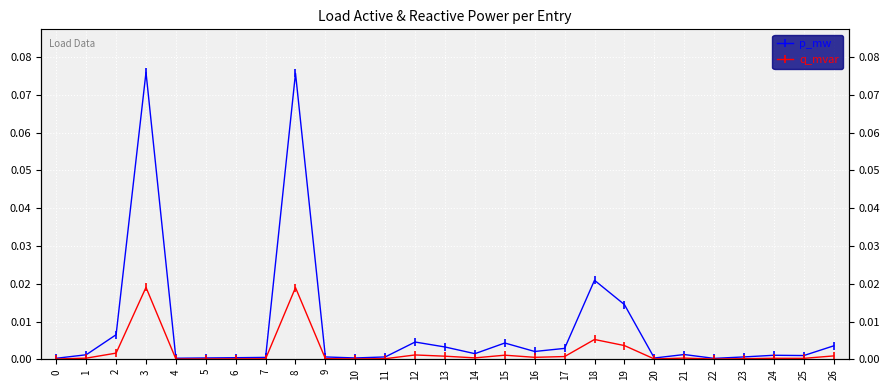

Which category has the lowest value in the p_mw series?

22